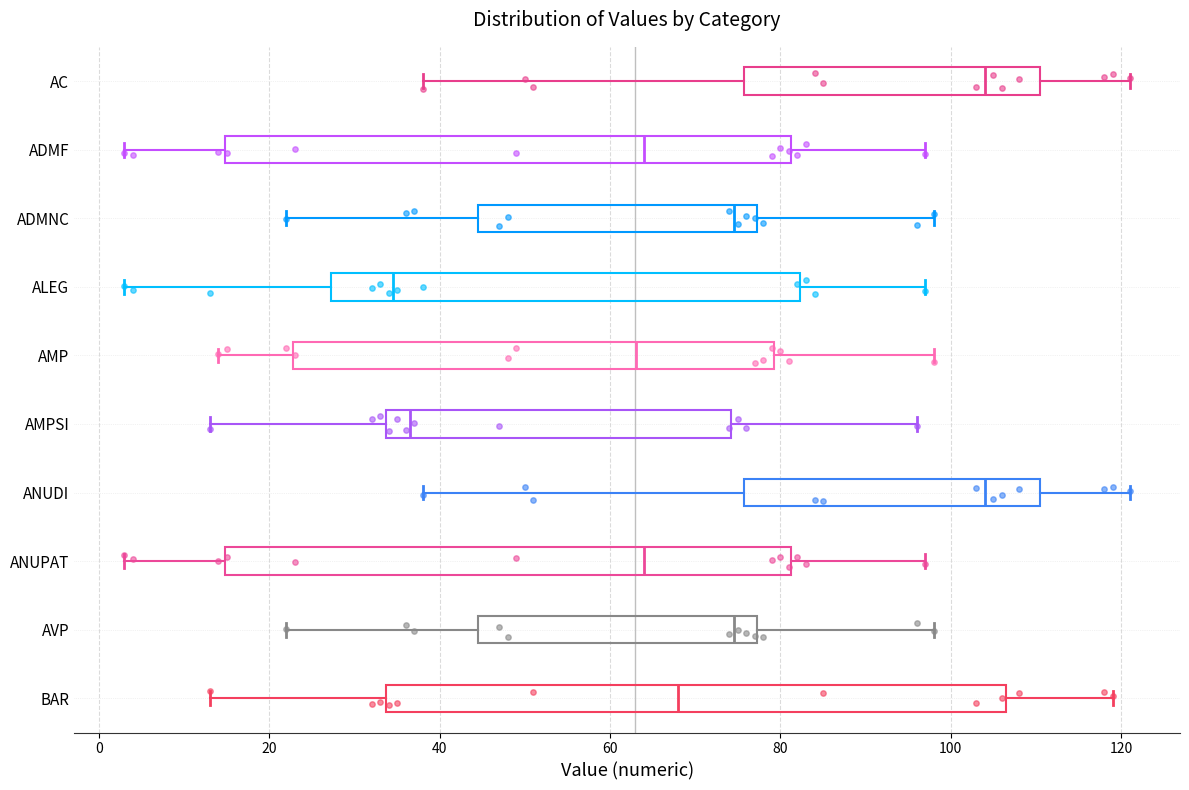

Reading bottom to top, transcribe this box plot: for each box, give where its median line is, the range the box spans, and where its two whiskers end, as read against the x-axis. The values are not printed on the chart, so give them approximately, as read against the axis.

BAR: median 68, box 34 to 106, whiskers 14 to 120
AVP: median 74, box 44 to 78, whiskers 22 to 98
ANUPAT: median 64, box 14 to 82, whiskers 4 to 98
ANUDI: median 104, box 76 to 110, whiskers 38 to 122
AMPSI: median 36, box 34 to 74, whiskers 14 to 96
AMP: median 64, box 22 to 80, whiskers 14 to 98
ALEG: median 34, box 28 to 82, whiskers 4 to 98
ADMNC: median 74, box 44 to 78, whiskers 22 to 98
ADMF: median 64, box 14 to 82, whiskers 4 to 98
AC: median 104, box 76 to 110, whiskers 38 to 122